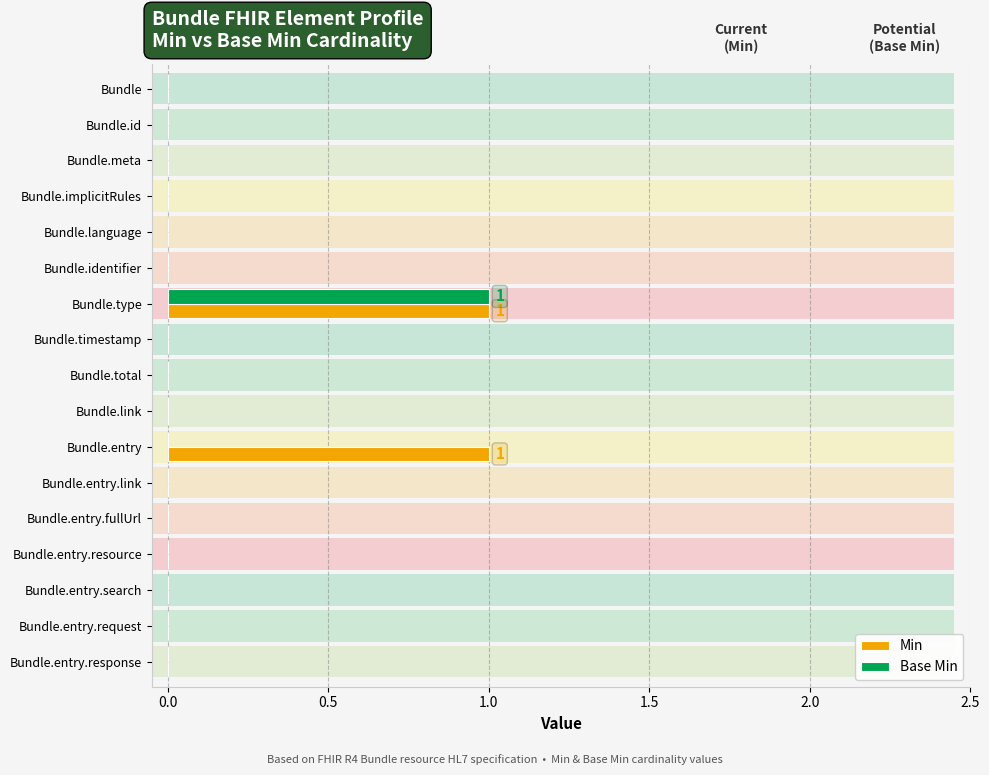

How many distinct data groups are displayed?

2